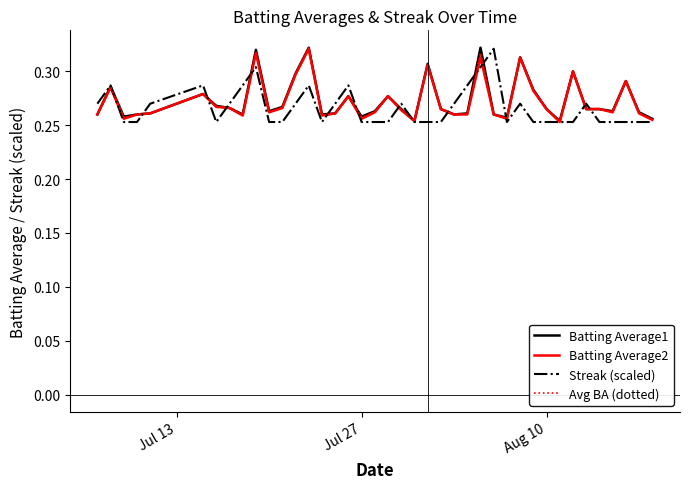

How many lines are shown in the chart?

4